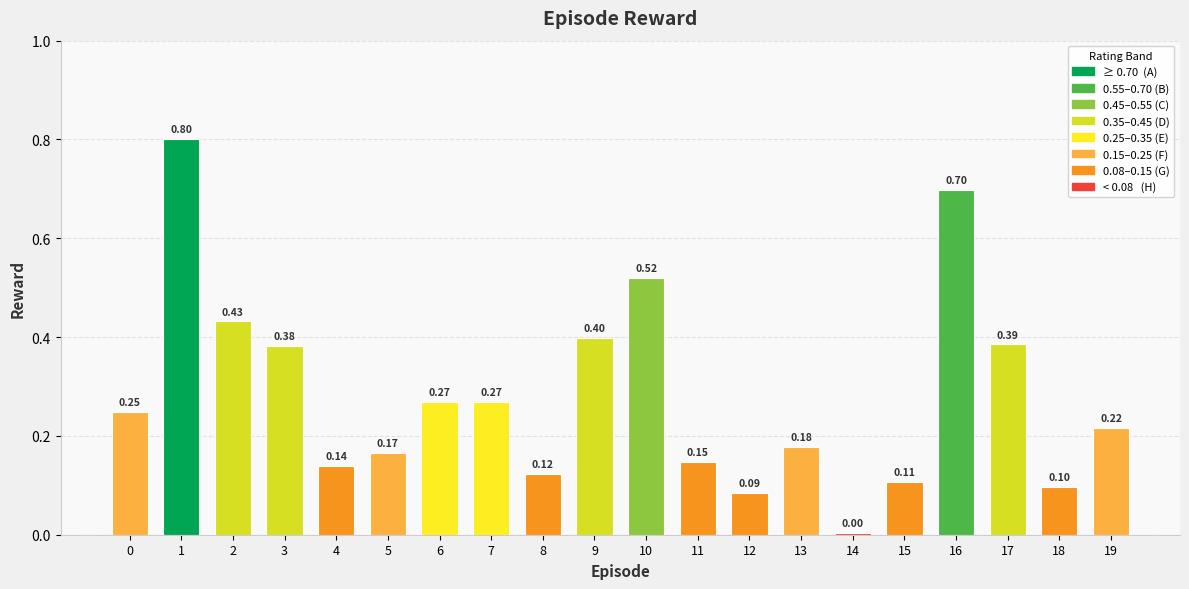

What is the difference between the maximum and minimum values?

0.8